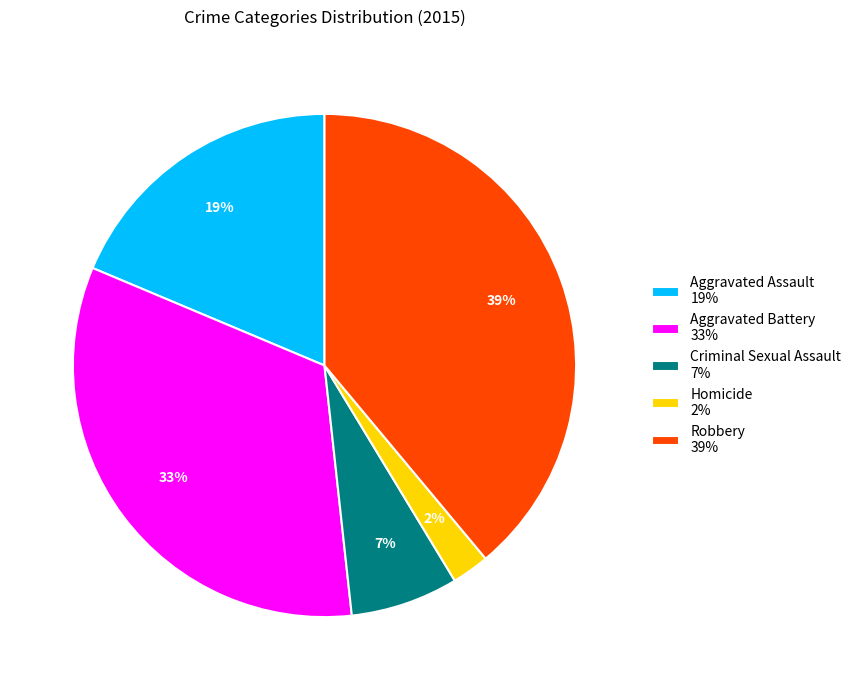

True or false: Robbery accounts for 33% of the total.

False